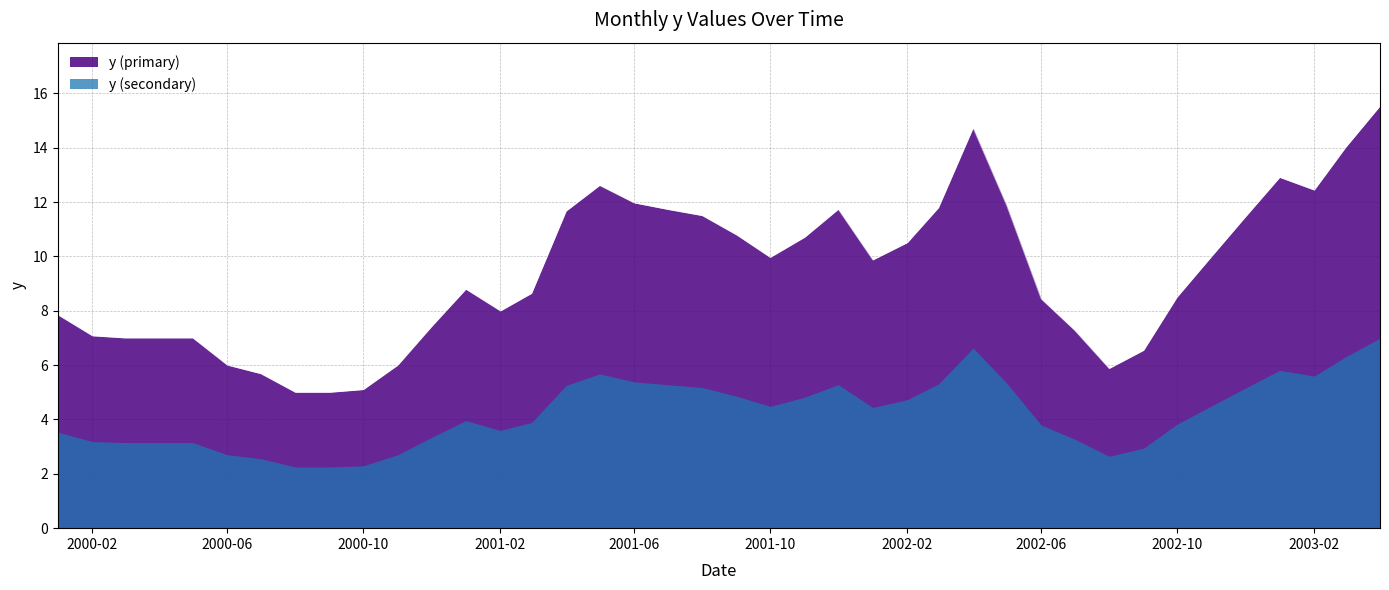

Reading left to right, what are all the values shown in this chart?

7.8	7.1	7.0	7.0	7.0	6.0	5.7	5.0	5.0	5.1	6.0	7.4	8.8	8.0	8.6	11.7	12.6	12.0	11.7	11.5	10.8	10.0	10.7	11.7	9.9	10.5	11.8	14.7	11.9	8.4	7.3	5.9	6.5	8.5	10.0	11.4	12.9	12.4	14.0	15.5